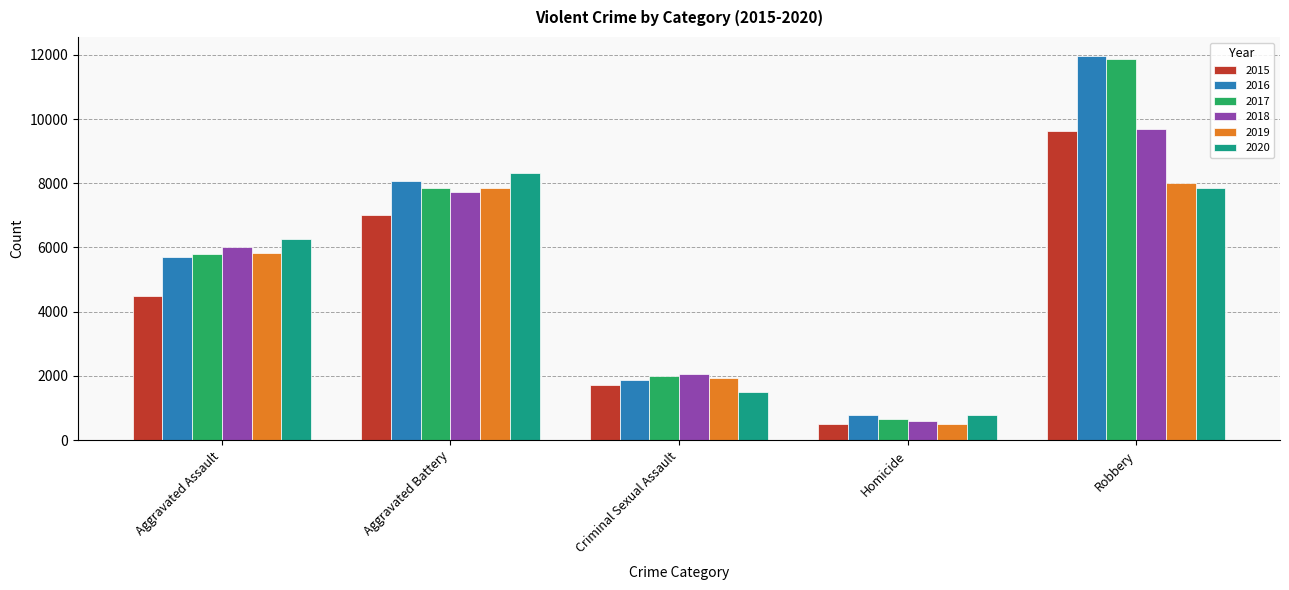

What is the approximate value of 2015 at Criminal Sexual Assault, to the nearest 100?

1700